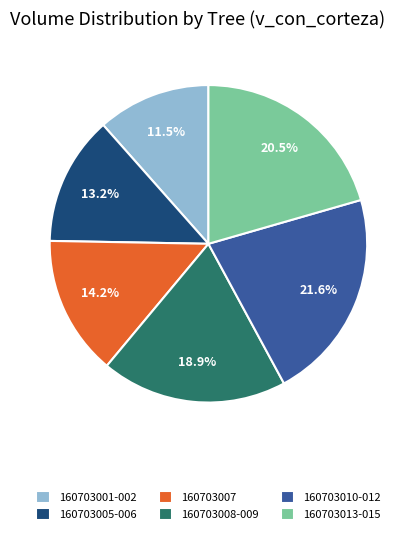

Is there a majority slice in this chart?

No